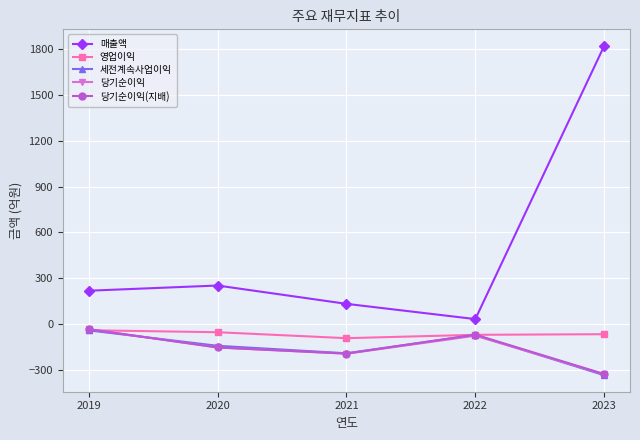

What is the value of the 영업이익 point at the 2nd from the left?

-54